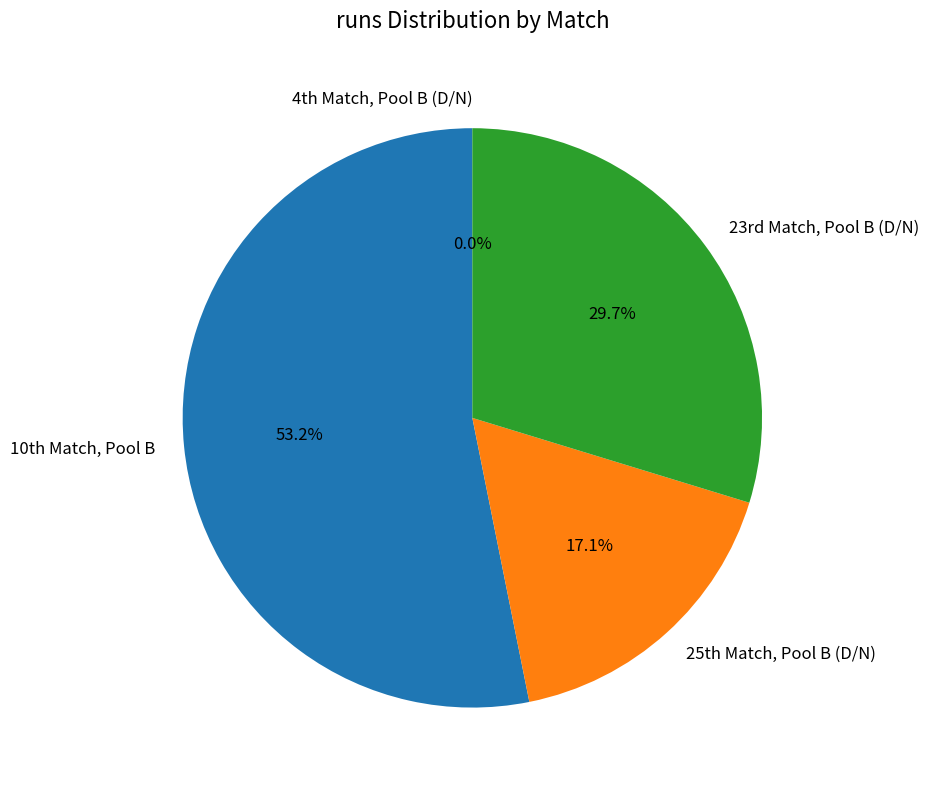

How many slices are in this pie chart?

4